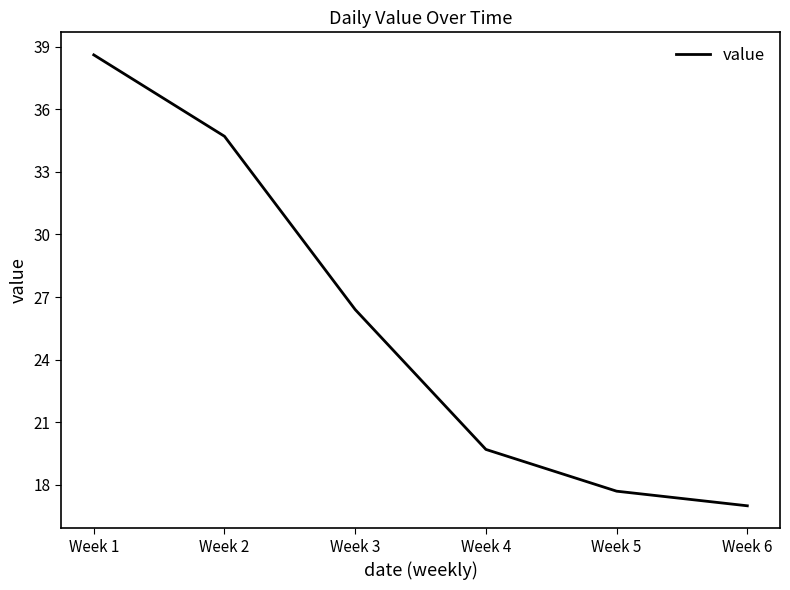

Is this an area chart (filled region under the line)?

No